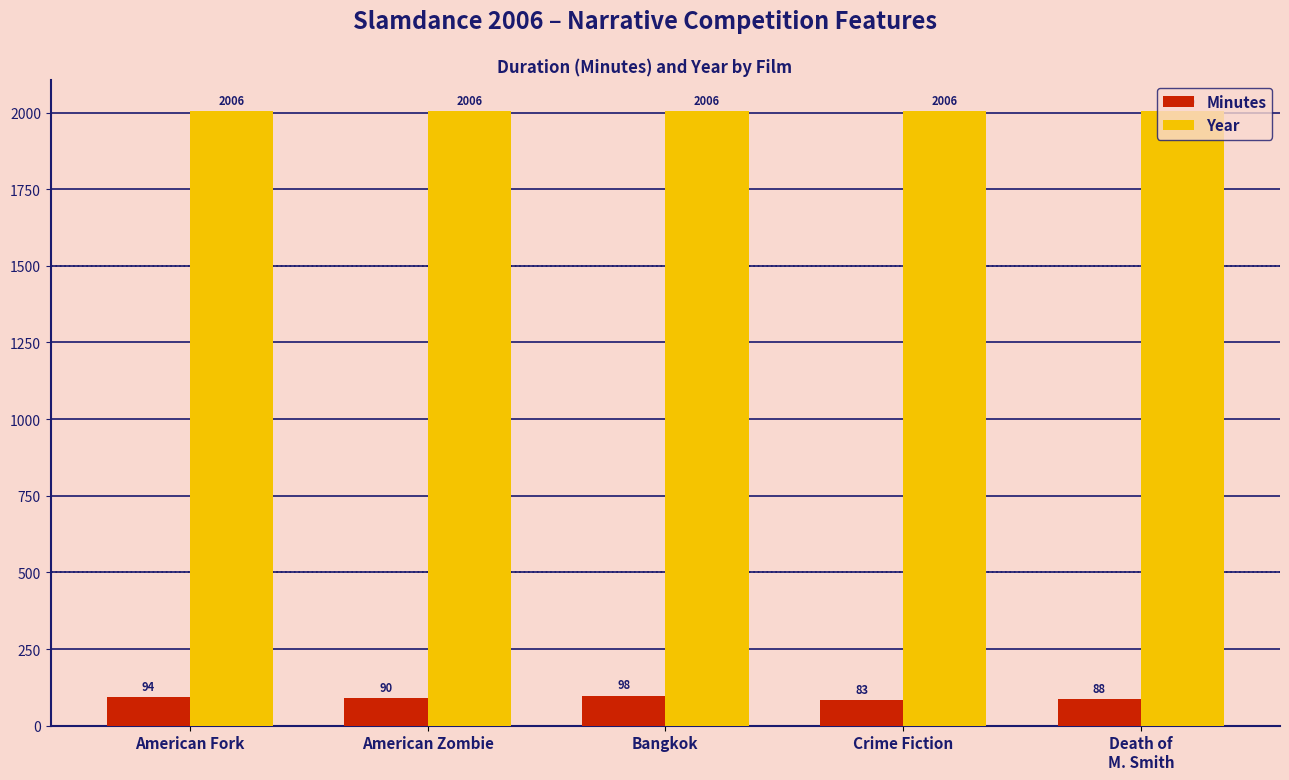

What is the minimum value shown in the chart?

83